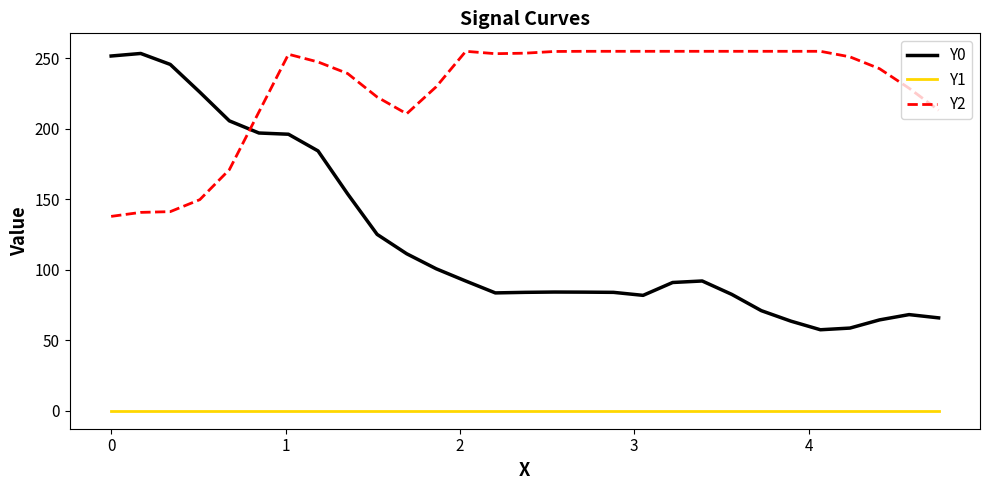

True or false: Y1 and Y0 cross at least once.

False